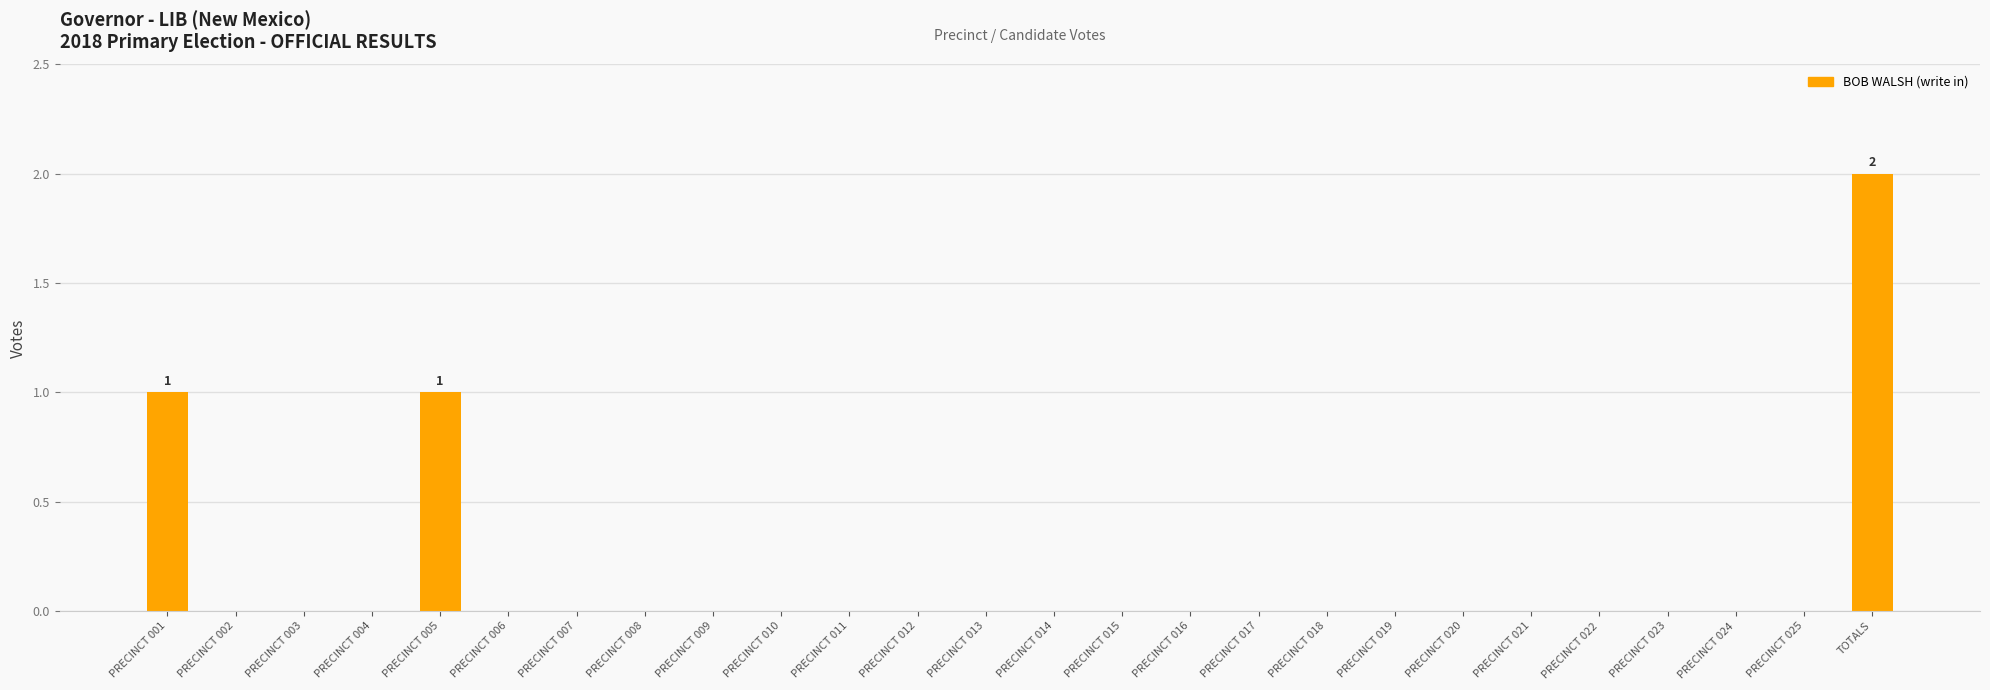

The chart shows a value of 1 at PRECINCT 005. True or false?

True